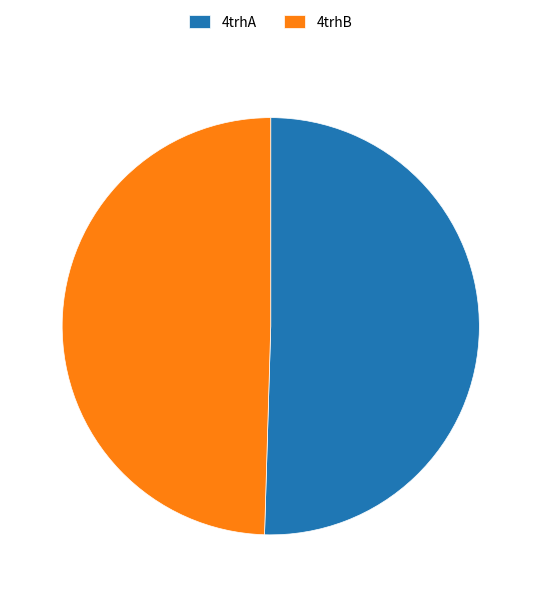

What is the largest slice in the pie chart?

4trhA